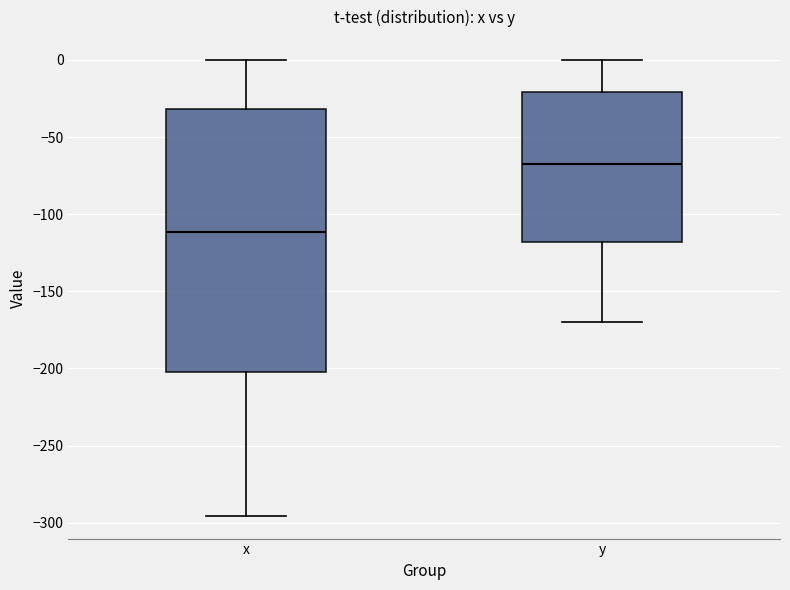

Where is the upper edge of the box for x on the y-axis? The values are not printed on the chart, so give them approximately, as read against the axis.

-30